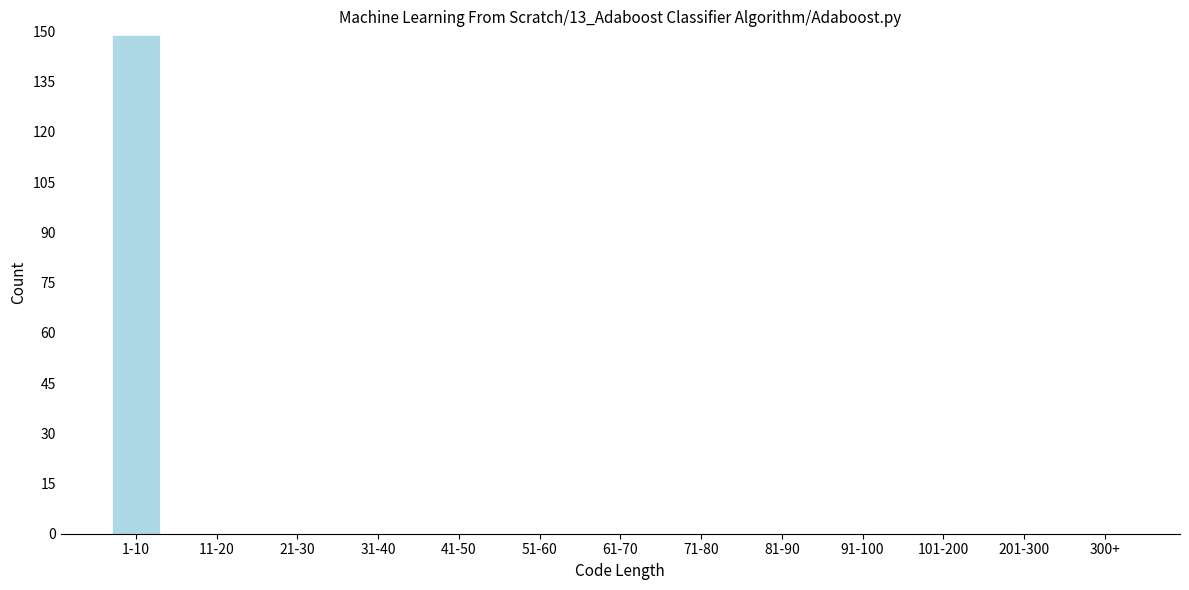

Reading right to left, extract all data points from this chart.

300+=0	201-300=0	101-200=0	91-100=0	81-90=0	71-80=0	61-70=0	51-60=0	41-50=0	31-40=0	21-30=0	11-20=0	1-10=149